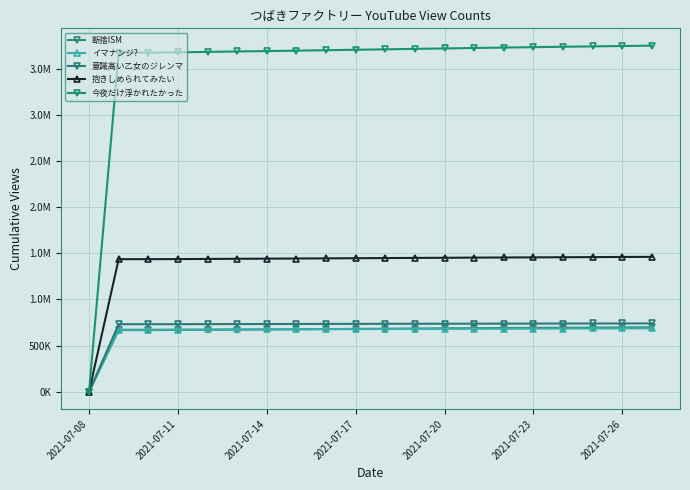

Reading left to right, transcribe all the data shown in this chart.

断捨ISM: 0	667644	667661	669089	670915	672768	674650	676564	678552	680390	682310	684347	686279	688059	689788	691585	693067	694541	696132	697893
イマナンジ?: 0	672361	672373	673020	673950	674778	675645	676475	677373	678220	679058	679956	680816	681707	682529	683375	684137	684833	685594	686497
意識高い乙女のジレンマ: 0	731256	731262	731696	732217	732823	733360	733849	734390	734950	735553	736108	736600	737115	737603	738105	738591	739068	739500	739932
抱きしめられてみたい: 0	1435606	1435622	1436636	1438113	1439696	1441223	1442708	1444353	1445983	1447630	1449313	1450831	1452408	1453817	1455252	1456632	1457920	1459361	1460784
今夜だけ浮かれたかった: 0	3672372	3672401	3675638	3680488	3685107	3689446	3693942	3698828	3703396	3708288	3713317	3717996	3722779	3727310	3732001	3736179	3740236	3744211	3748304